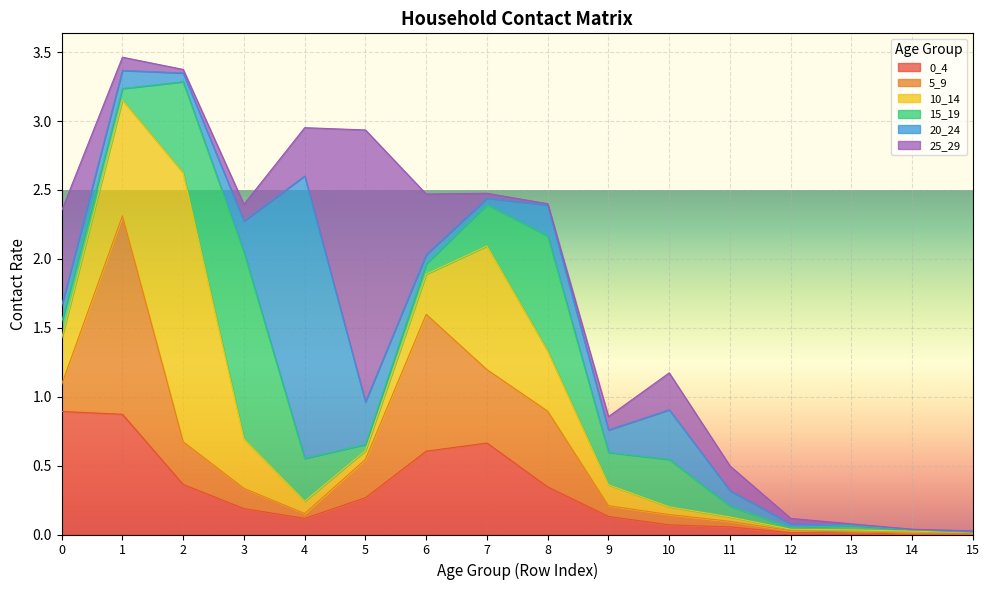

Between which two adjacent categories do 0_4 and 15_19 first intersect?

1 and 2